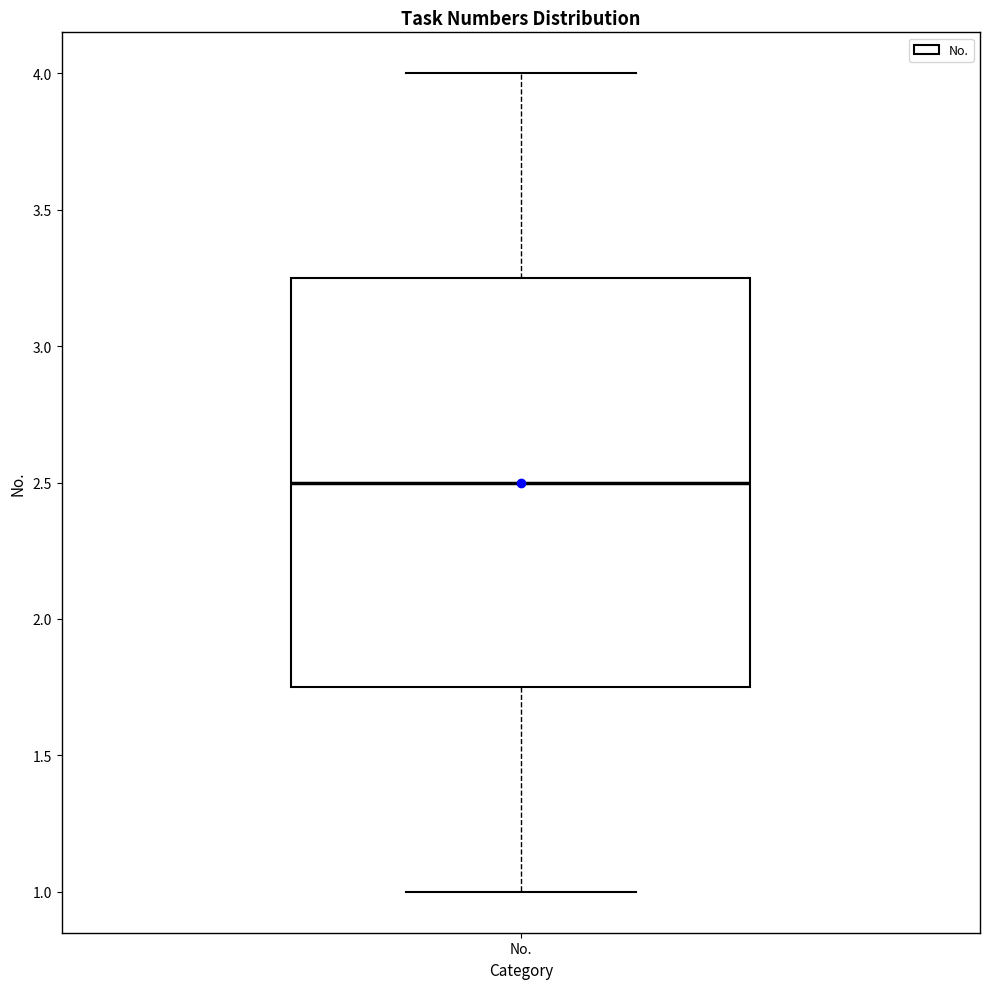

Read this box plot against the y-axis: the position of the median line, the range covered by the box, and the ends of both whiskers. The values are not printed on the chart, so give them approximately, as read against the axis.

median 2.50, box 1.75 to 3.25, whiskers 1.00 to 4.00